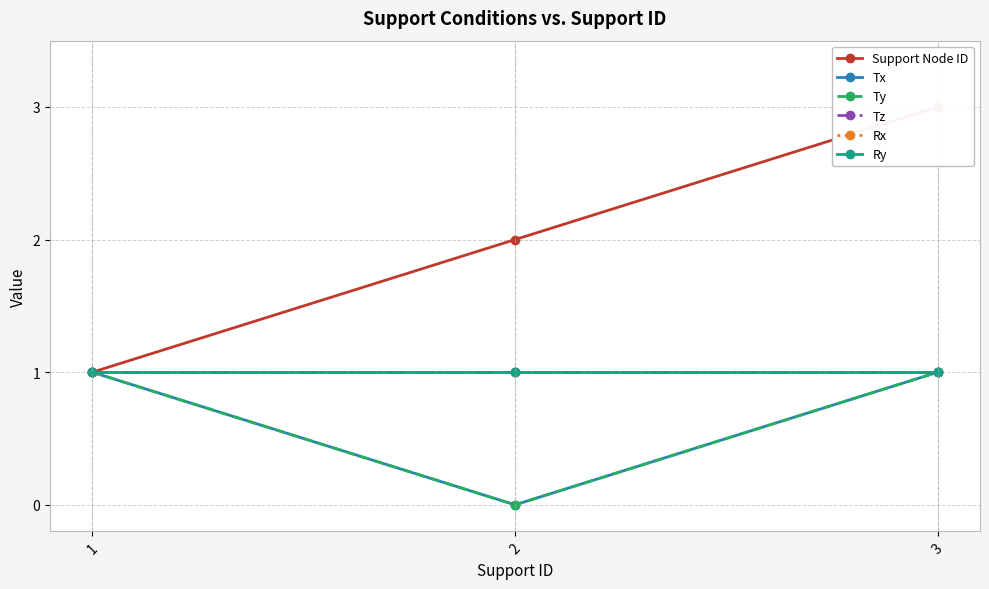

How many data points does each series have?

3